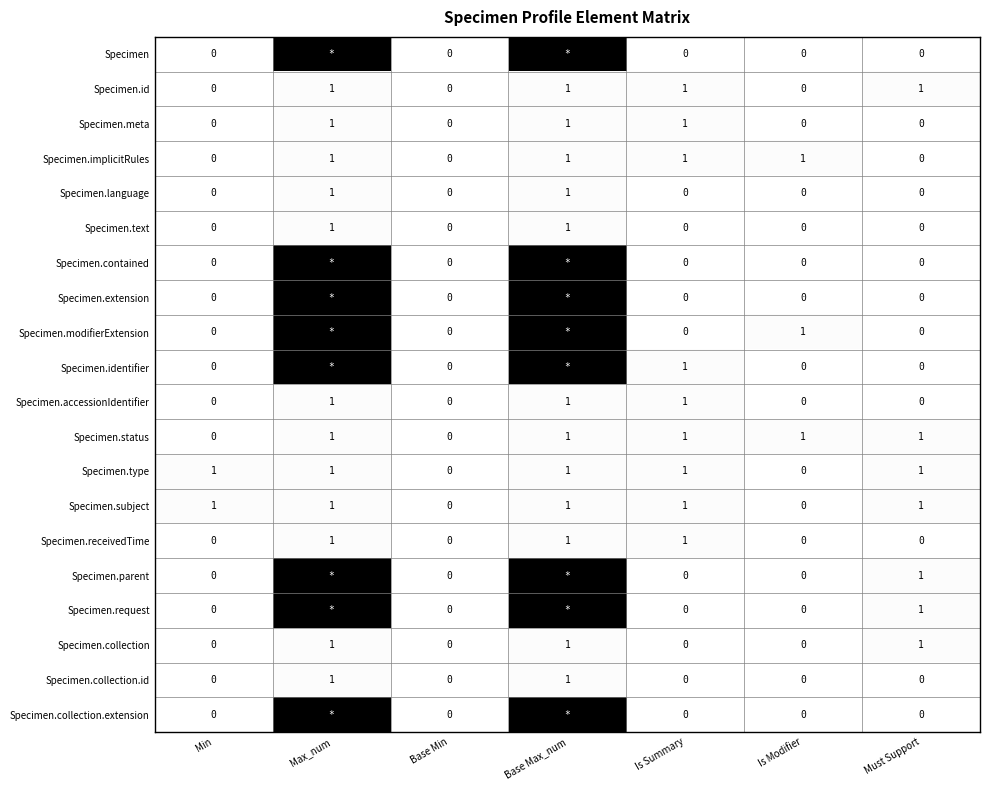

Count the number of categories in the chart.

7